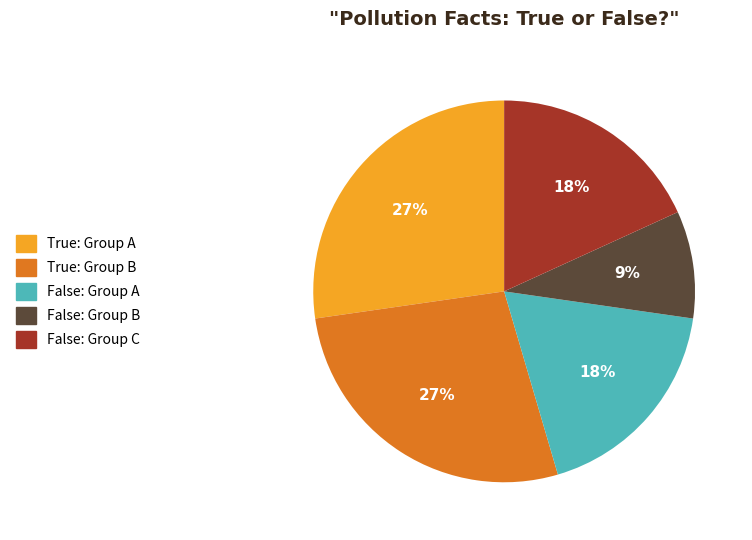

To the nearest percent, what is the average slice percentage?

20%